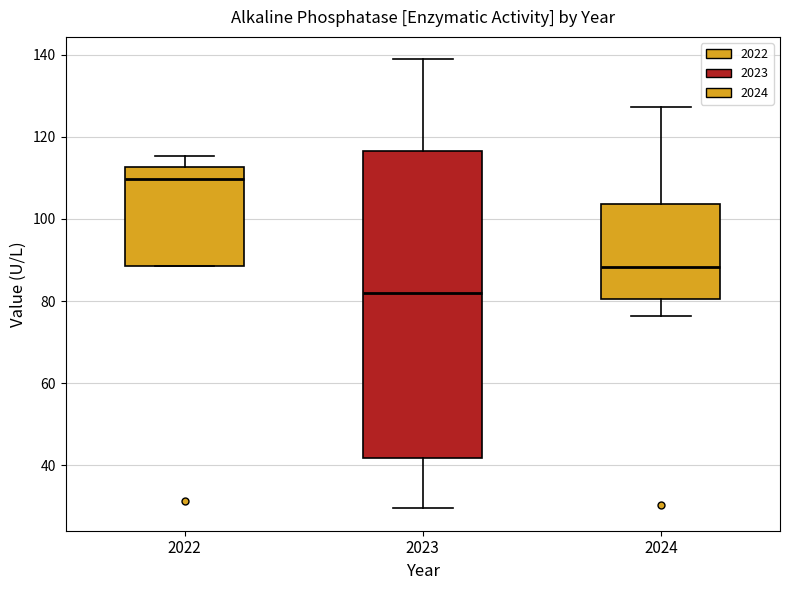

Comparing the boxes themselves (not the whiskers), which one is the tallest?

2023